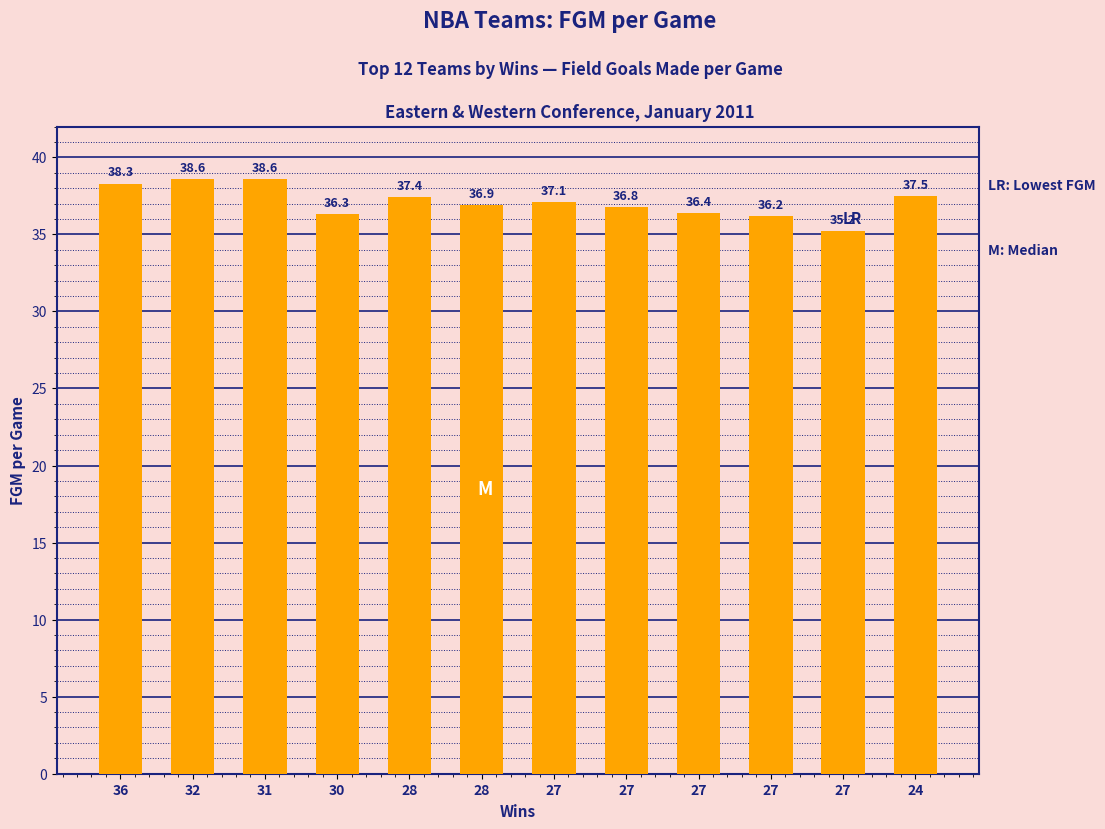

Which category has the lowest value across all series?

27